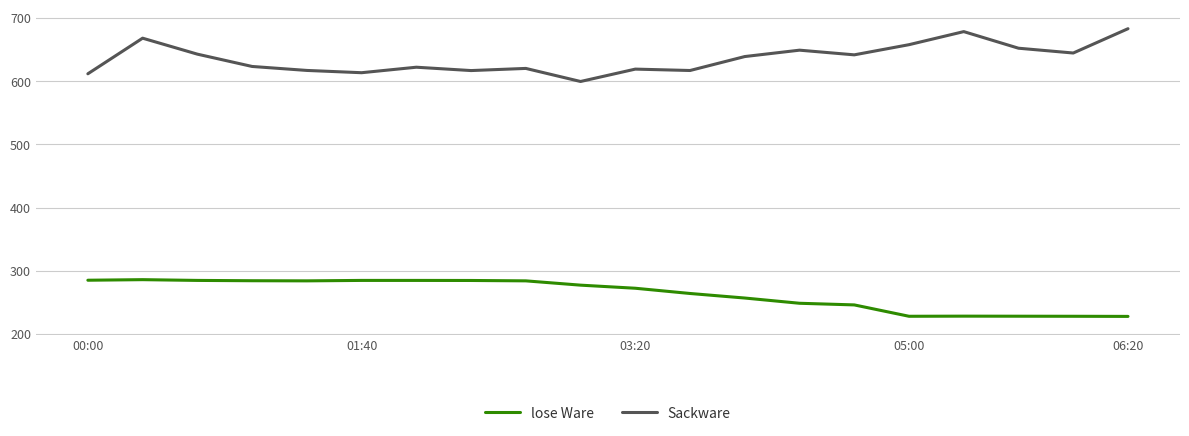

Rank the series by their average value, from highest to lowest.

Sackware, lose Ware